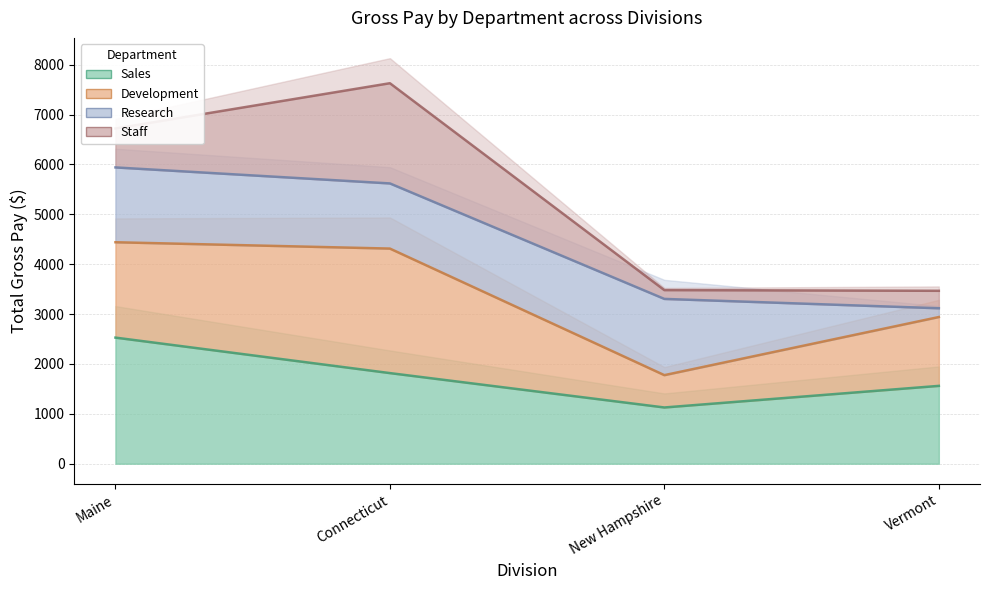

What is the total value across all series at Vermont?

11082.0